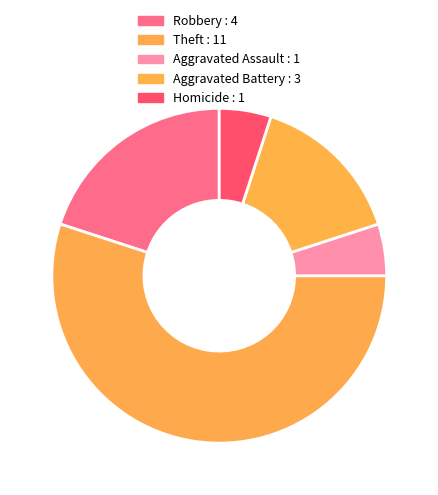

Combined, do Homicide and Aggravated Assault account for over 50%?

No